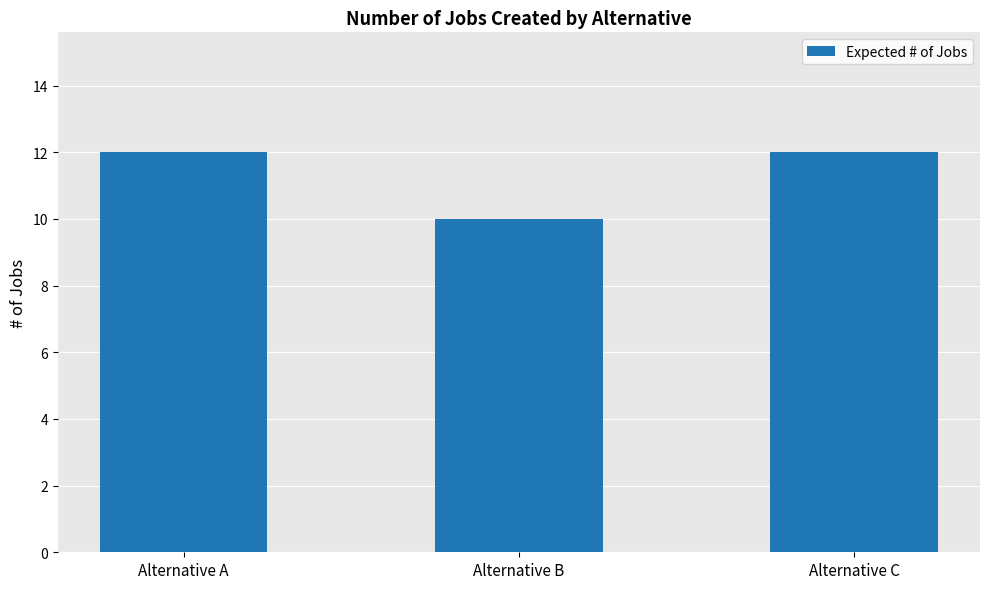

What value does the data have at Alternative C?

12